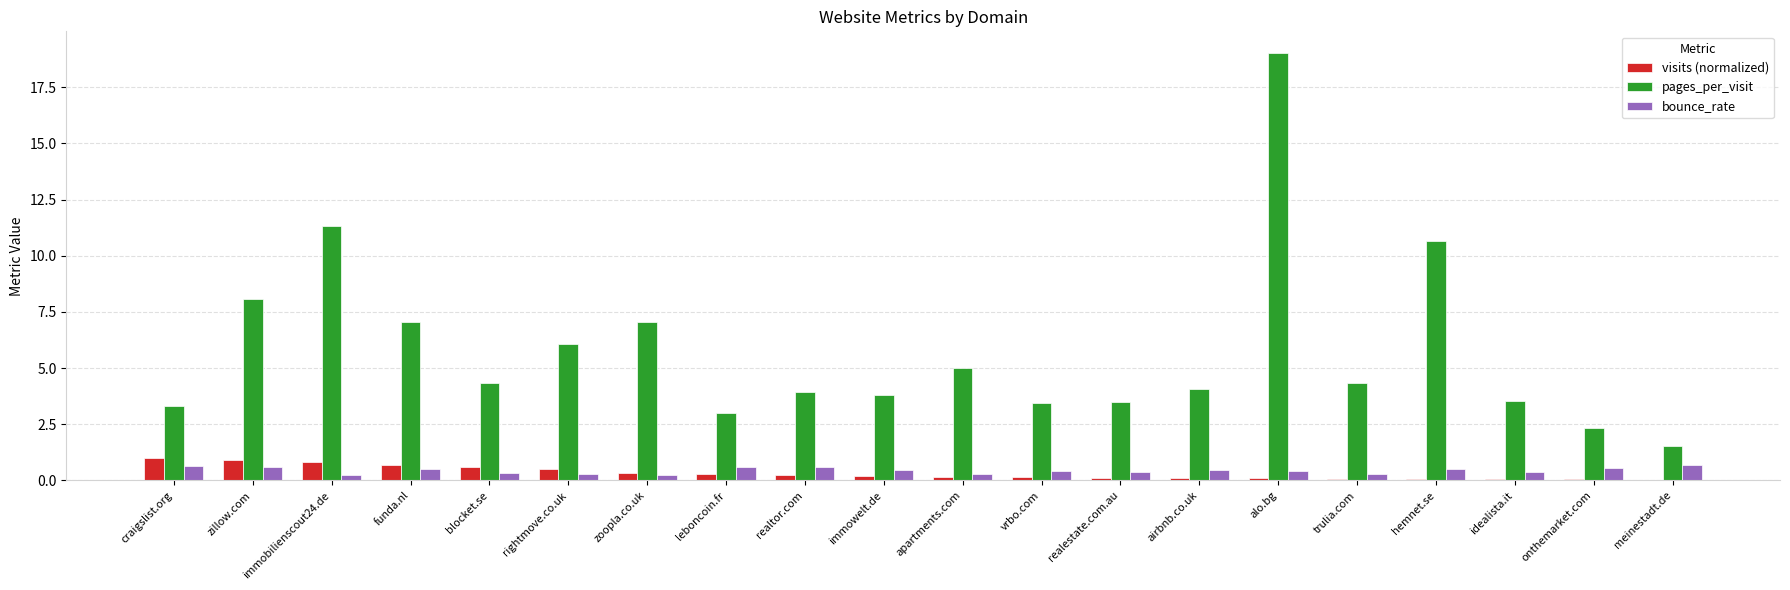

Which series has the largest total across all categories?

pages_per_visit